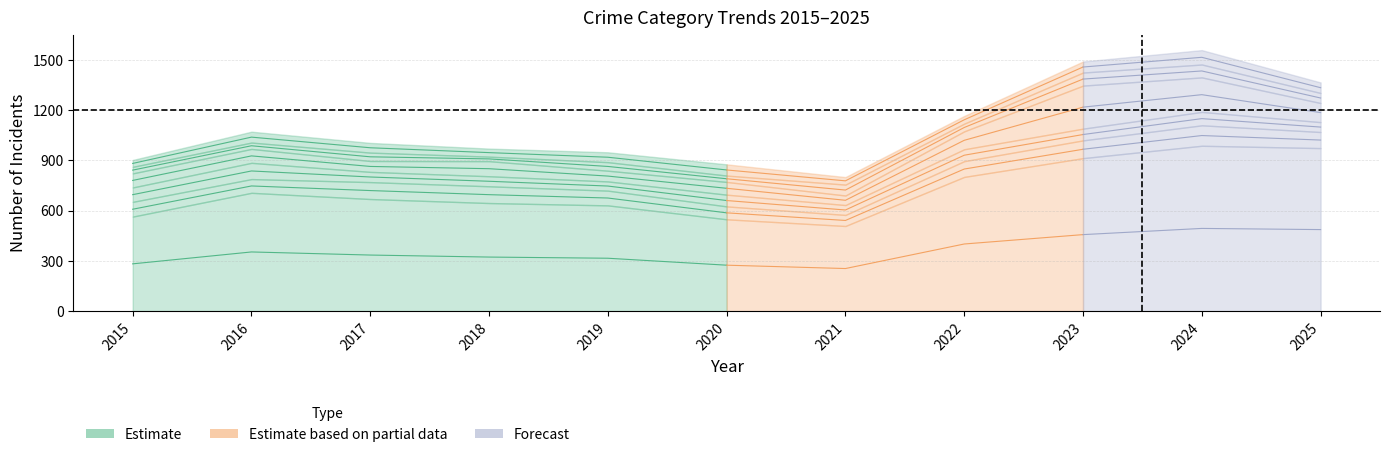

Is the value of Robbery at 2021 greater than the value of Aggravated Battery at 2024?

No